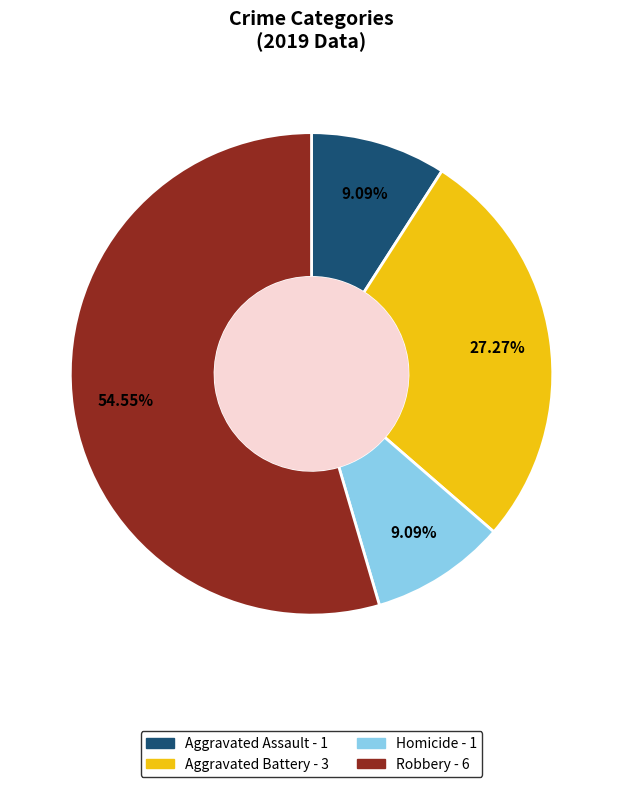

Does any single category account for the majority?

Yes